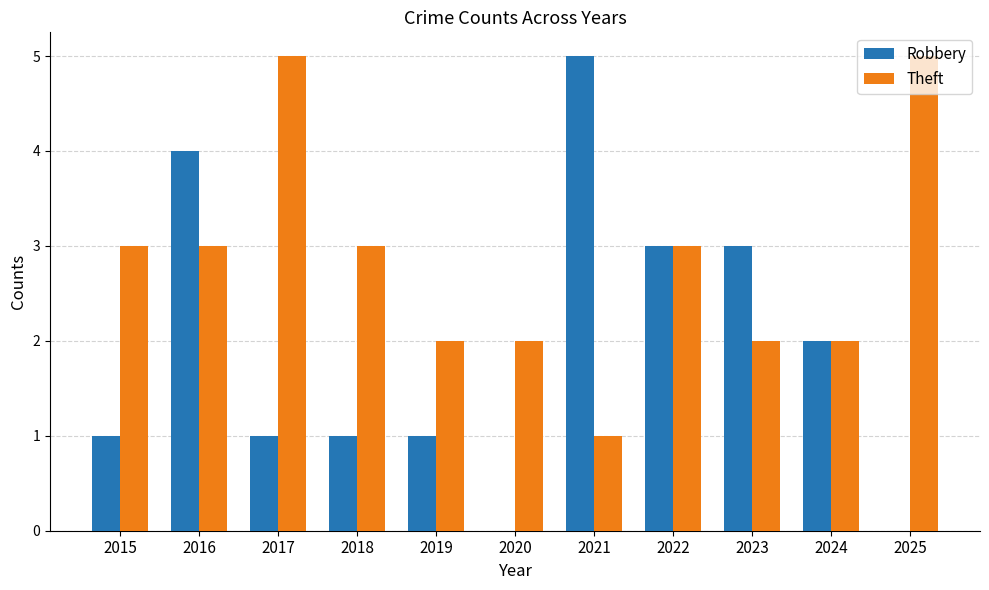

The value of Theft at 2023 is 3. True or false?

False